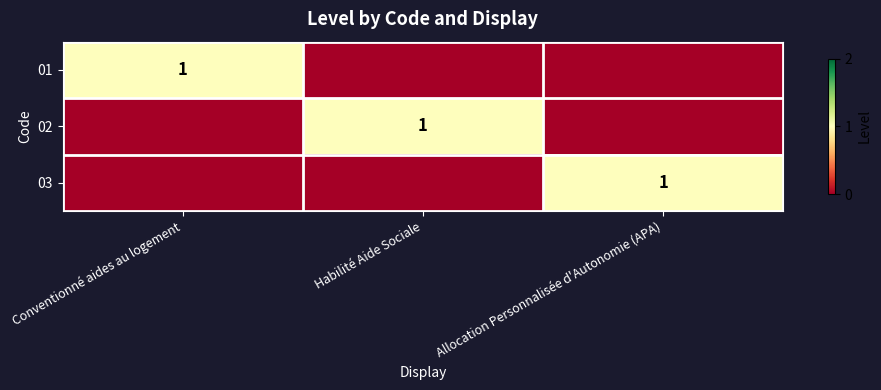

The 03 series shows 0 at Allocation Personnalisée d'Autonomie (APA). True or false?

False